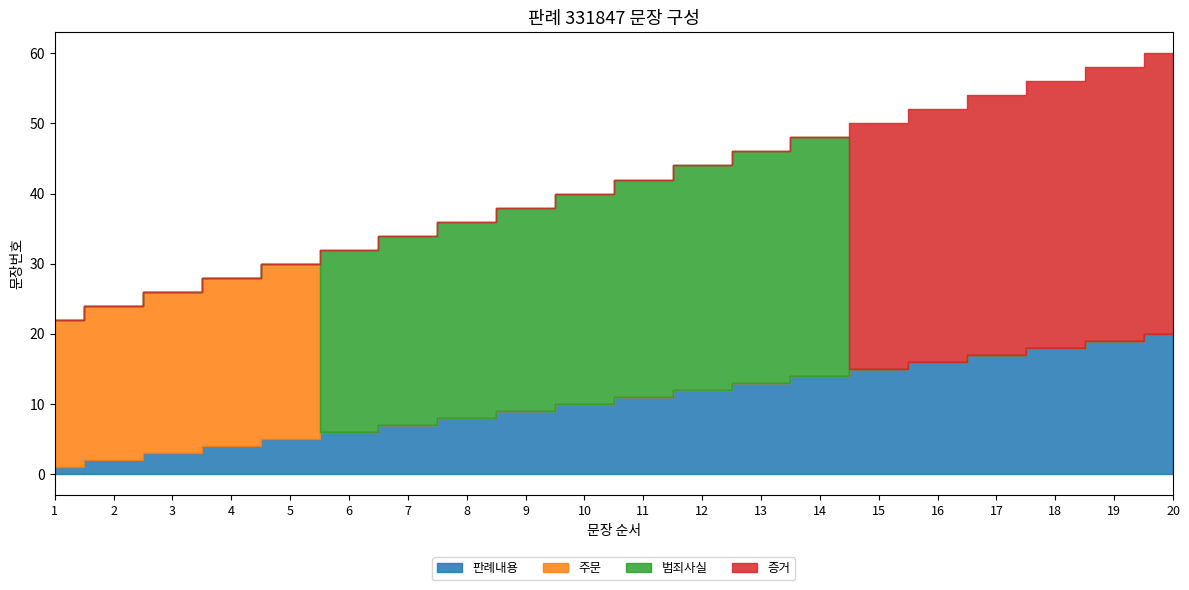

What is the average value of the 판례내용 series?

10